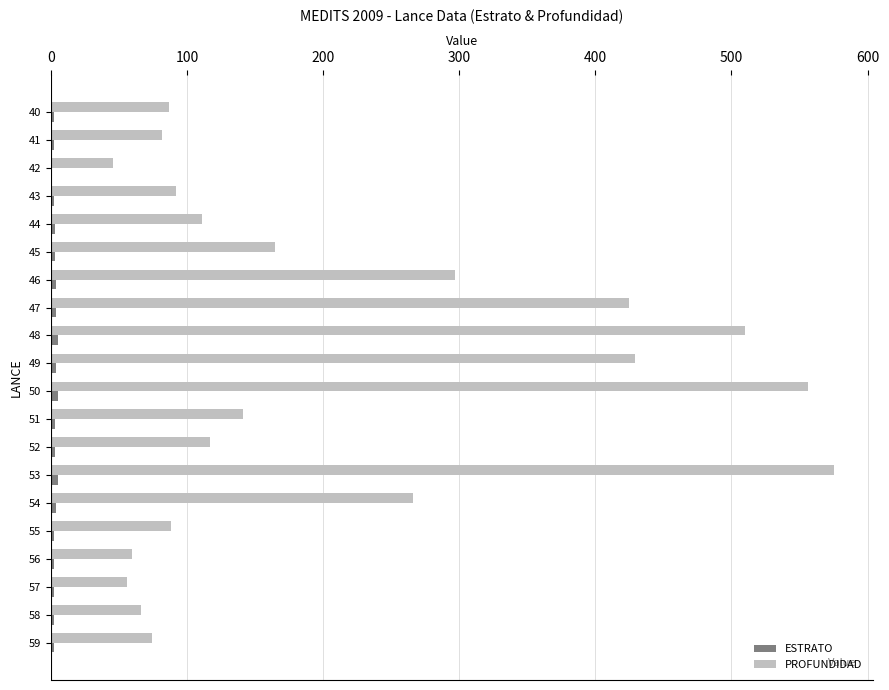

Is it true that PROFUNDIDAD equals 56 at 57?

True